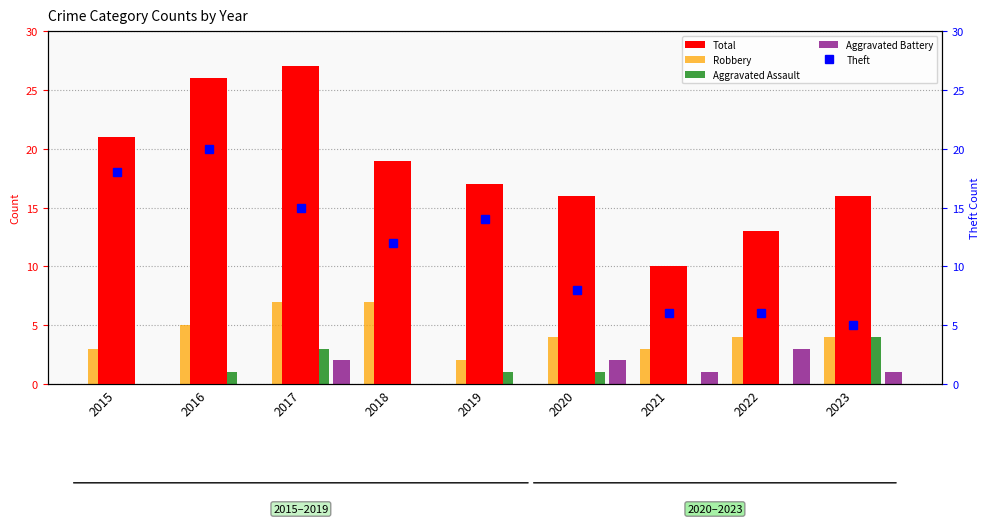

What is the difference between the maximum and minimum values in the Total series?

17